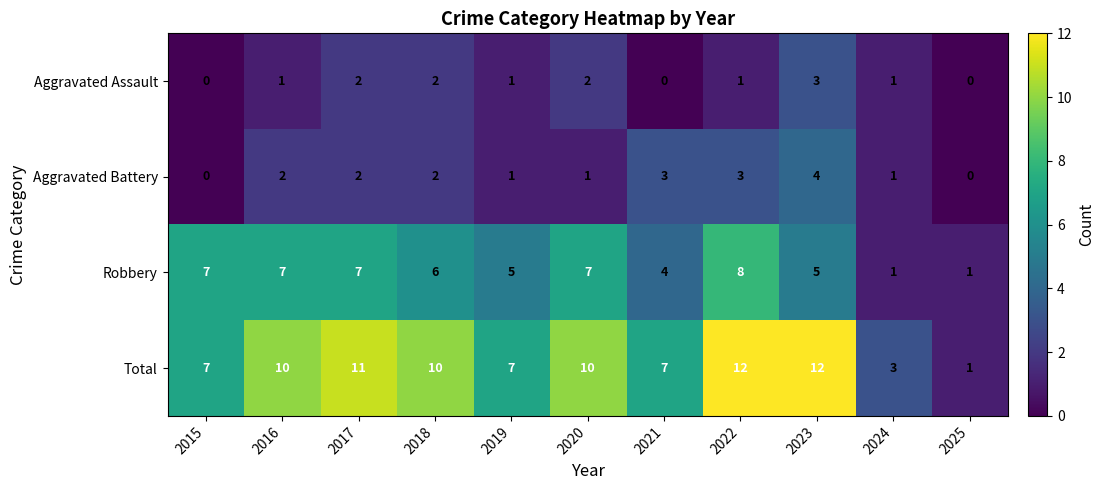

What is the total value across all series at 2015?

14